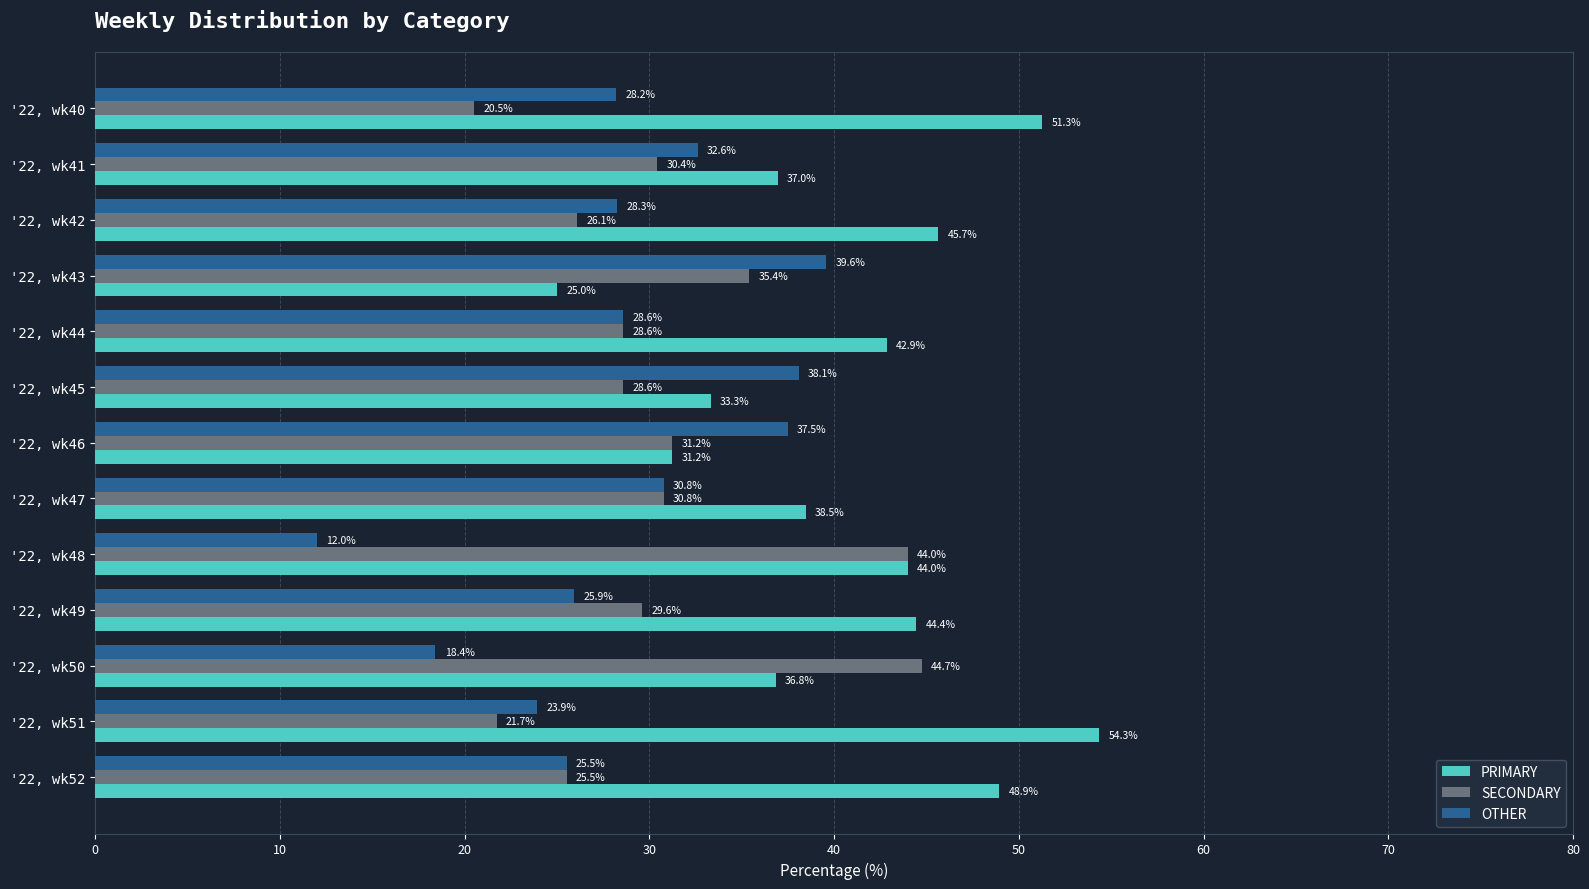

What is the difference between the maximum and minimum values in the SECONDARY series?

24.2